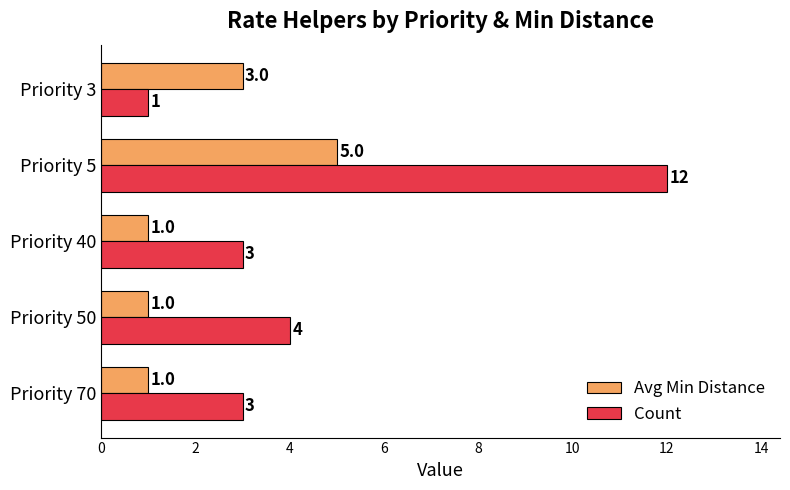

Is it true that Avg Min Distance equals 1 at Priority 3?

False